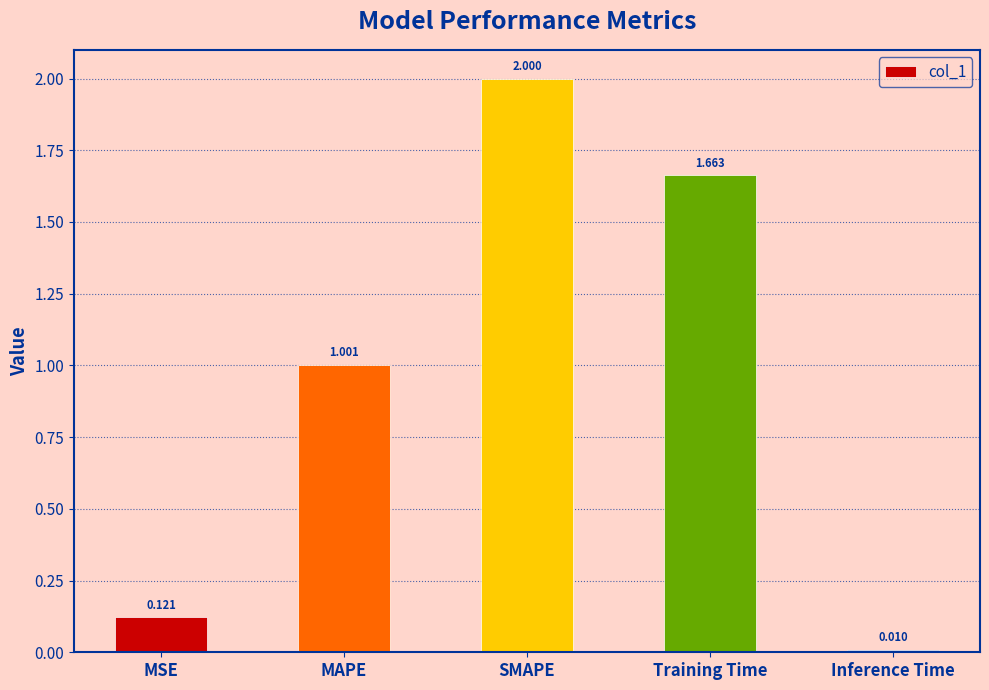

Rank the categories by value from highest to lowest.

SMAPE, Training Time, MAPE, MSE, Inference Time